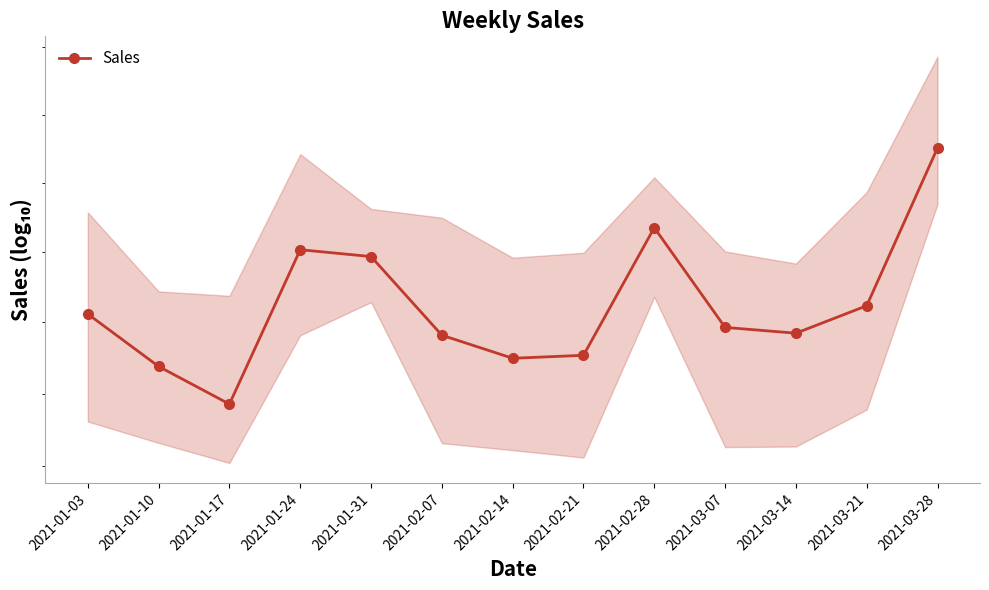

What is the ratio of the value at 2021-02-28 to the value at 2021-03-21?

1.0